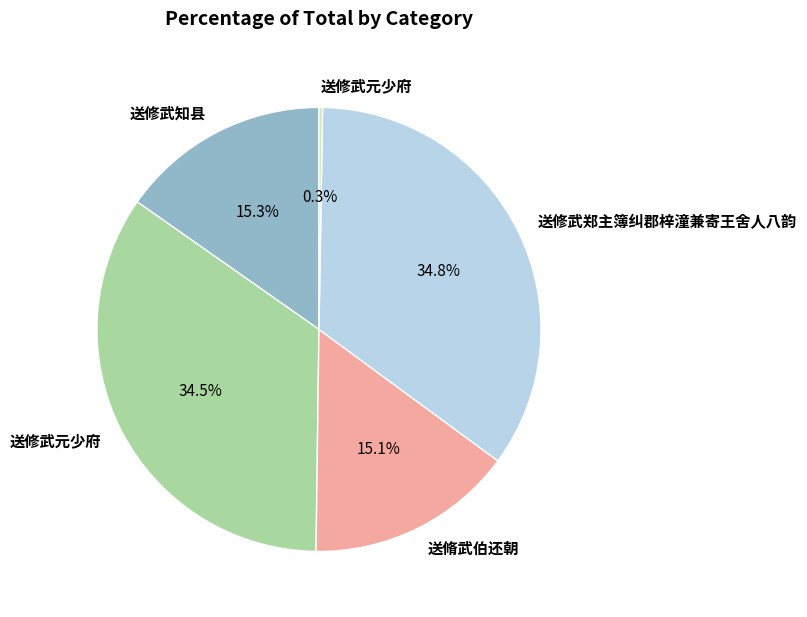

Is there a majority slice in this chart?

No